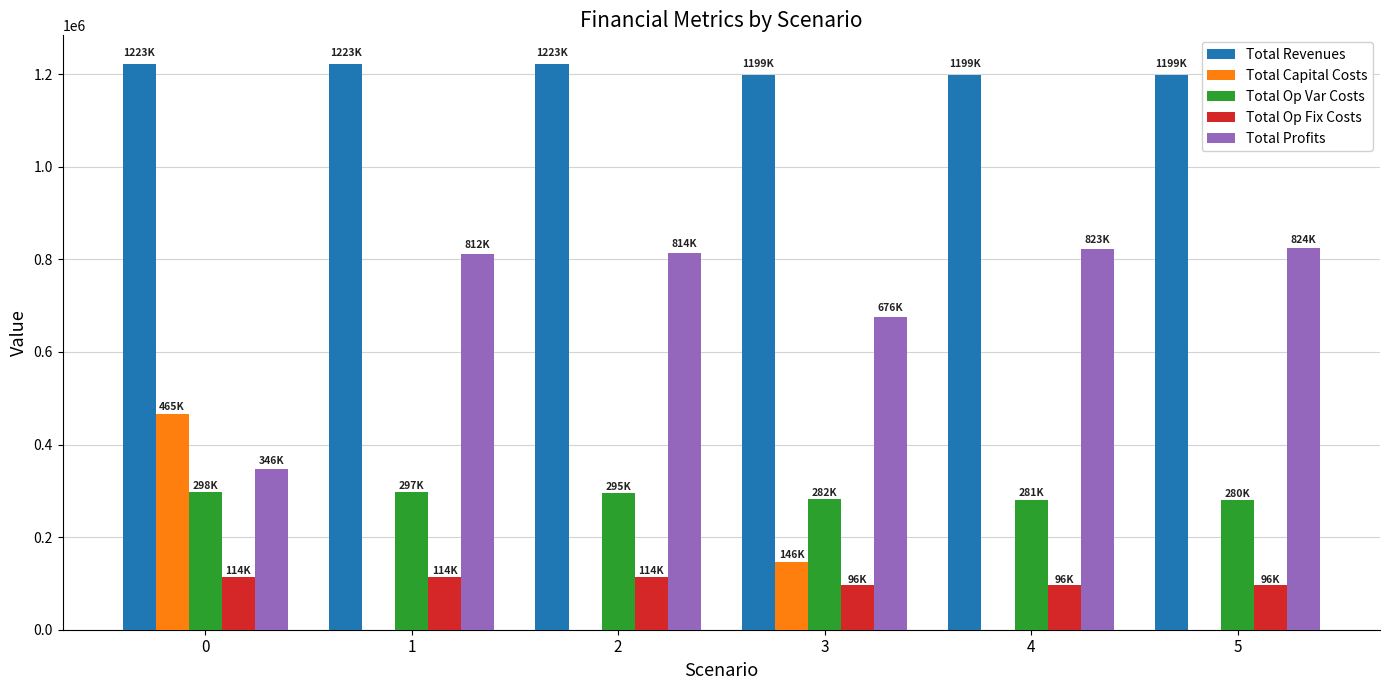

What is the difference between the Total Revenues values at 5 and 0?

23837.3